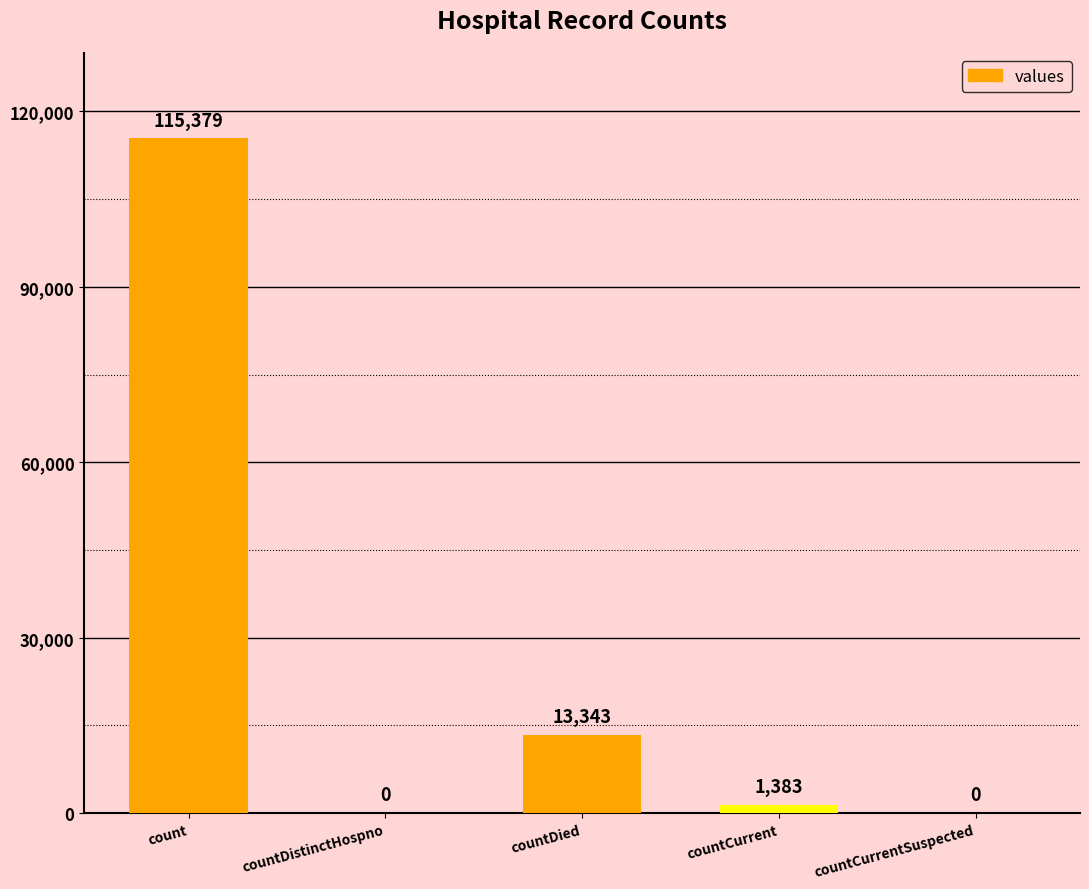

Reading left to right, what are all the values shown in this chart?

115379	0	13343	1383	0